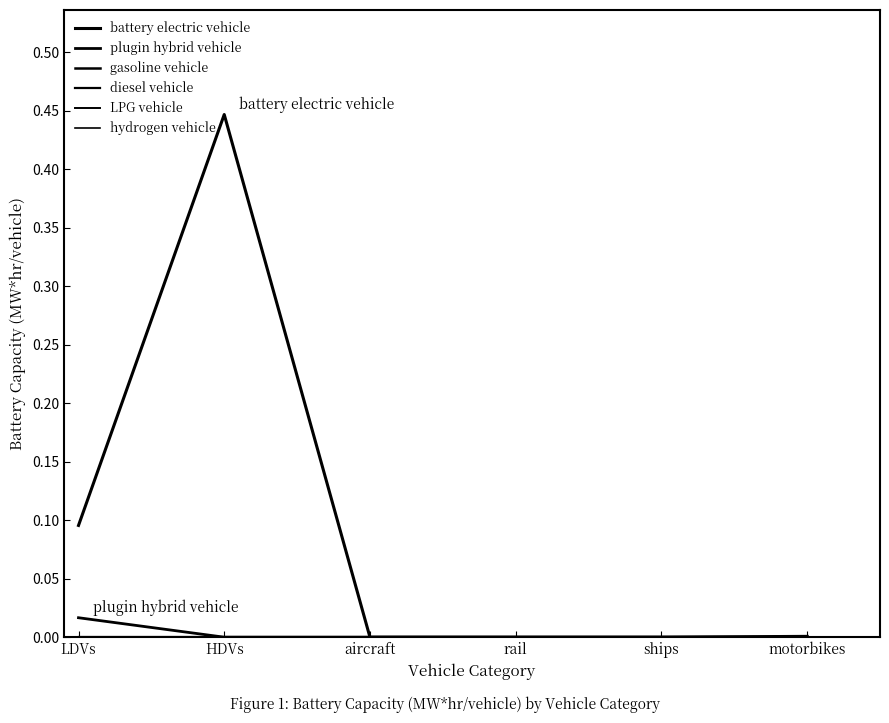

Is this an area chart (filled region under the line)?

No